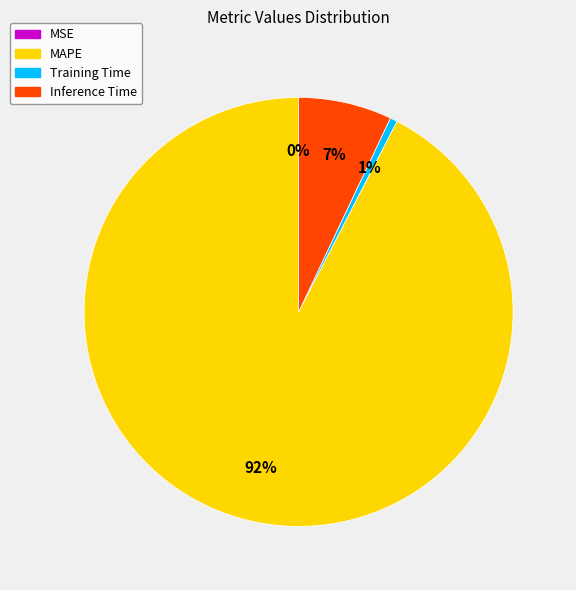

Which slice represents more than half of the pie?

MAPE